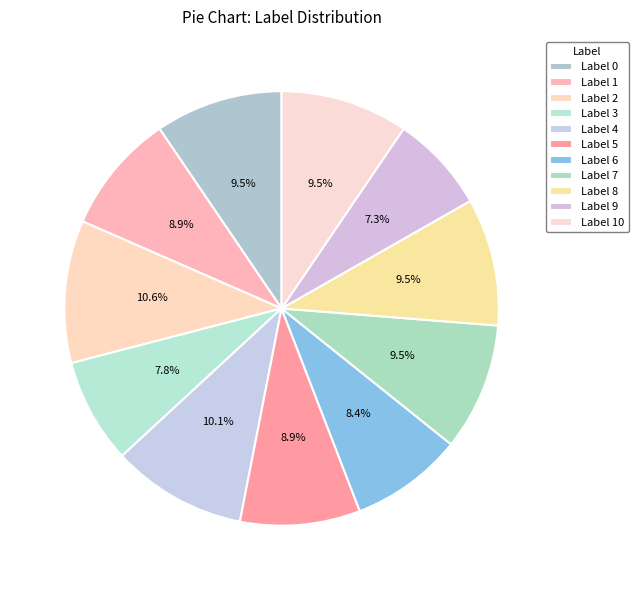

Count the number of slices in the pie.

11